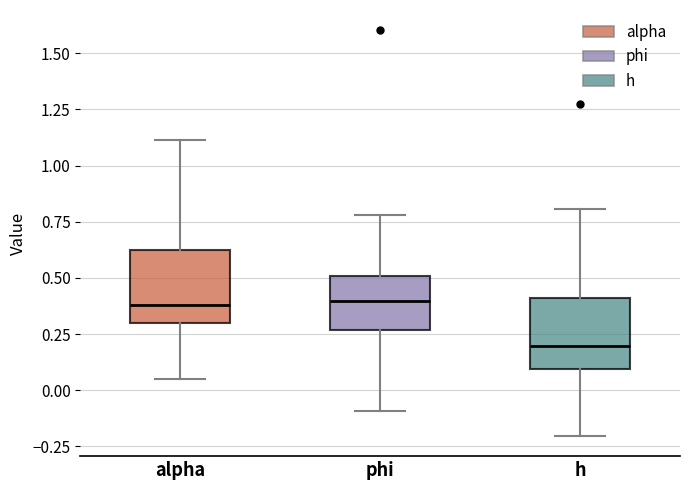

Reading left to right, transcribe this box plot: for each box, give where its median line is, the range the box spans, and where its two whiskers end, as read against the y-axis. The values are not printed on the chart, so give them approximately, as read against the axis.

alpha: median 0.40, box 0.30 to 0.60, whiskers 0.05 to 1.10
phi: median 0.40, box 0.25 to 0.50, whiskers -0.10 to 0.80
h: median 0.20, box 0.10 to 0.40, whiskers -0.20 to 0.80